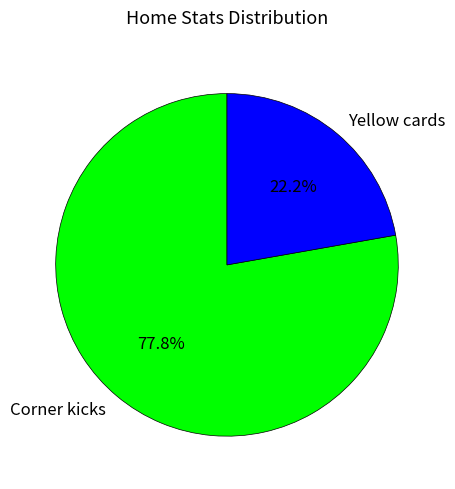

To the nearest percent, what is the average slice percentage?

50%